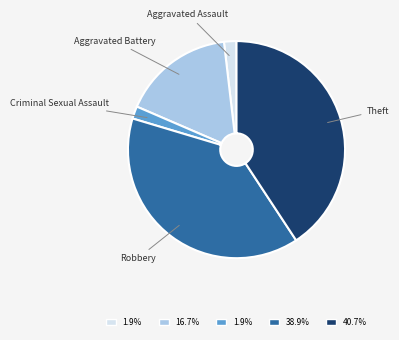

True or false: Criminal Sexual Assault accounts for 2% of the total.

True